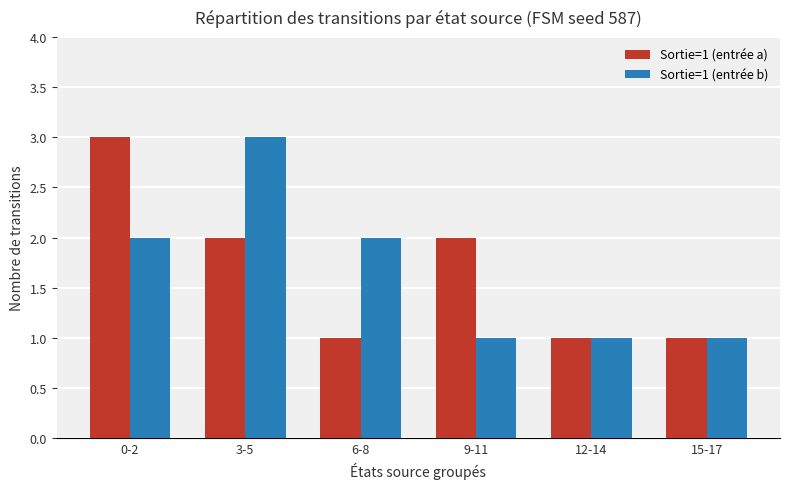

What is the label of the 3rd bar from the right?

9-11